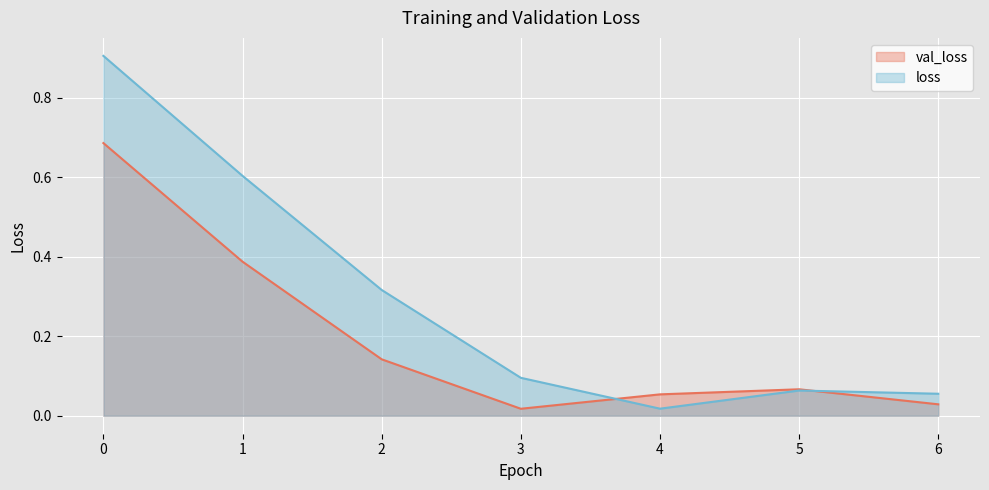

What is the greatest value displayed?

0.9